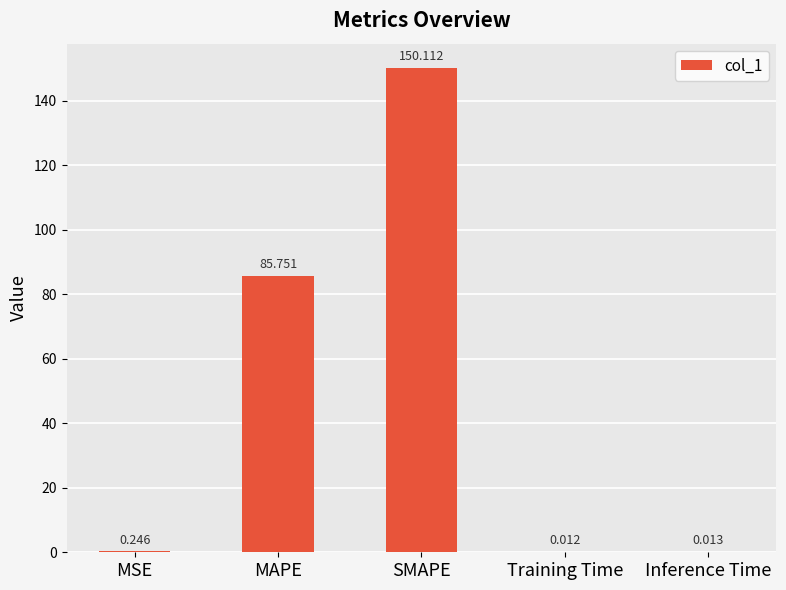

Between SMAPE and MSE, which is larger?

SMAPE